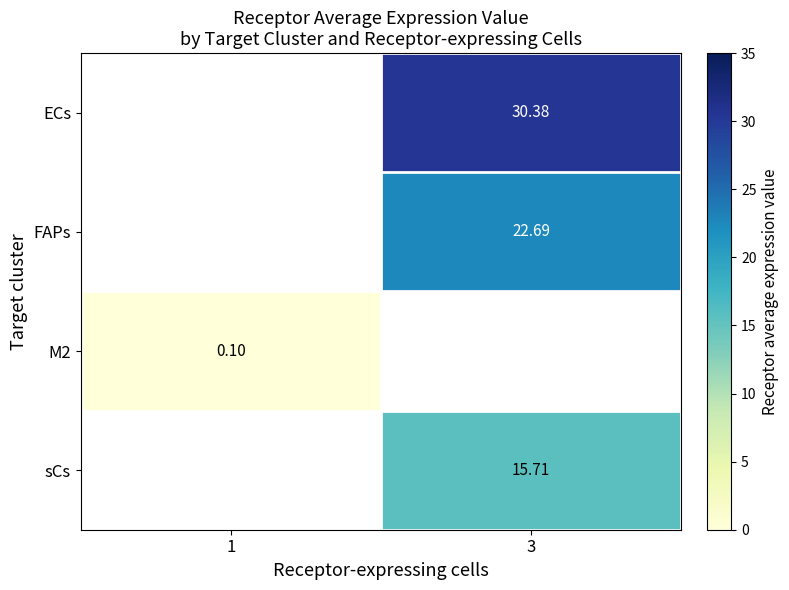

Is it true that M2 equals 0.1 at 1?

True